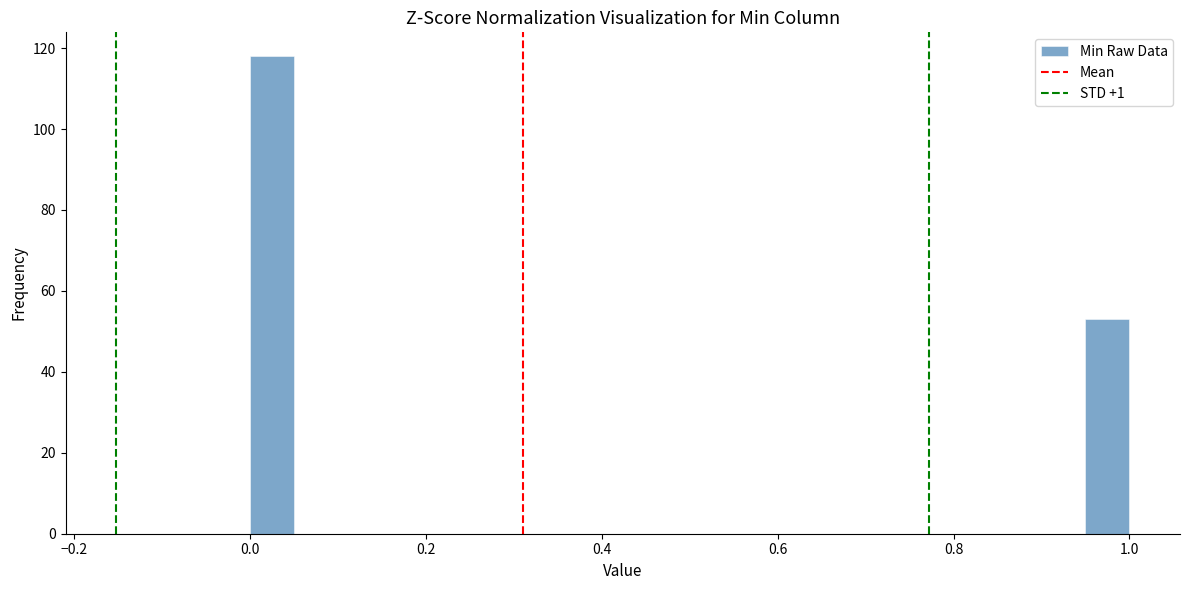

Around what value on the x-axis is the tallest bar? Give the approximate position of its centre, as read against the axis.

0.02